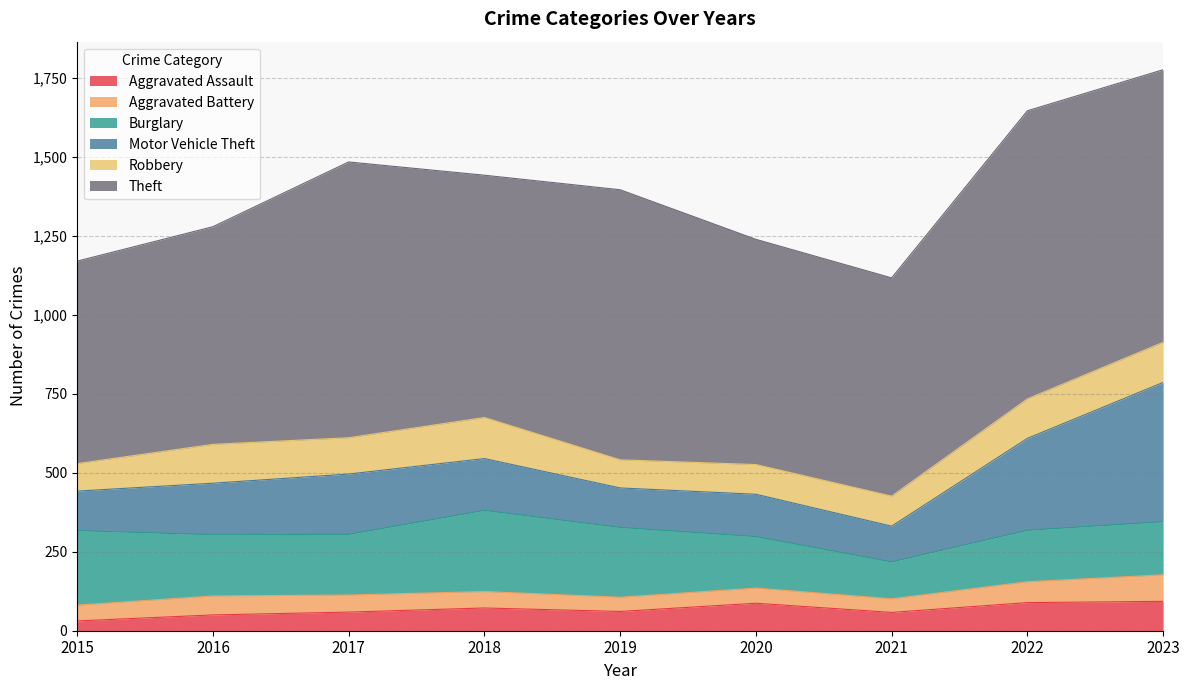

True or false: Motor Vehicle Theft has more than 2 interior local peaks.

False